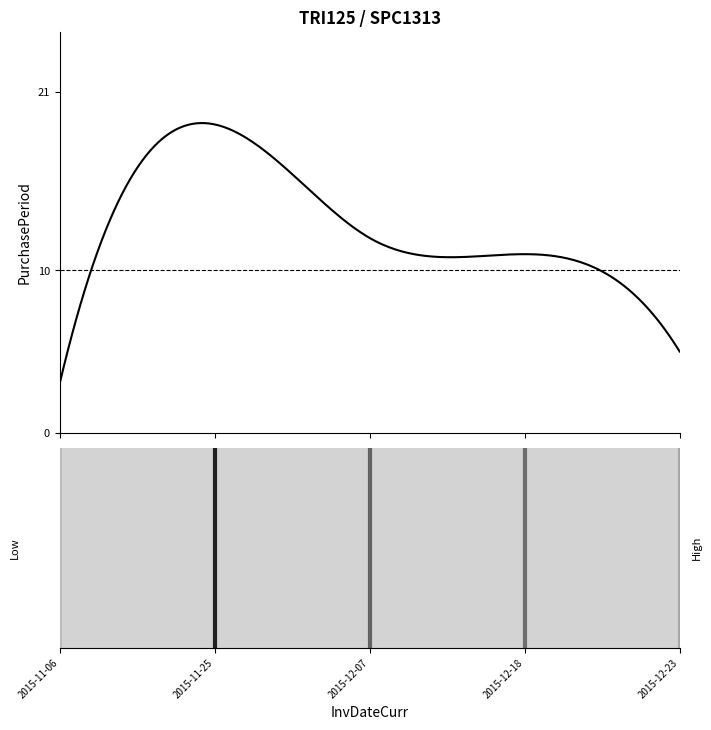

What is the smallest value displayed?

3.0